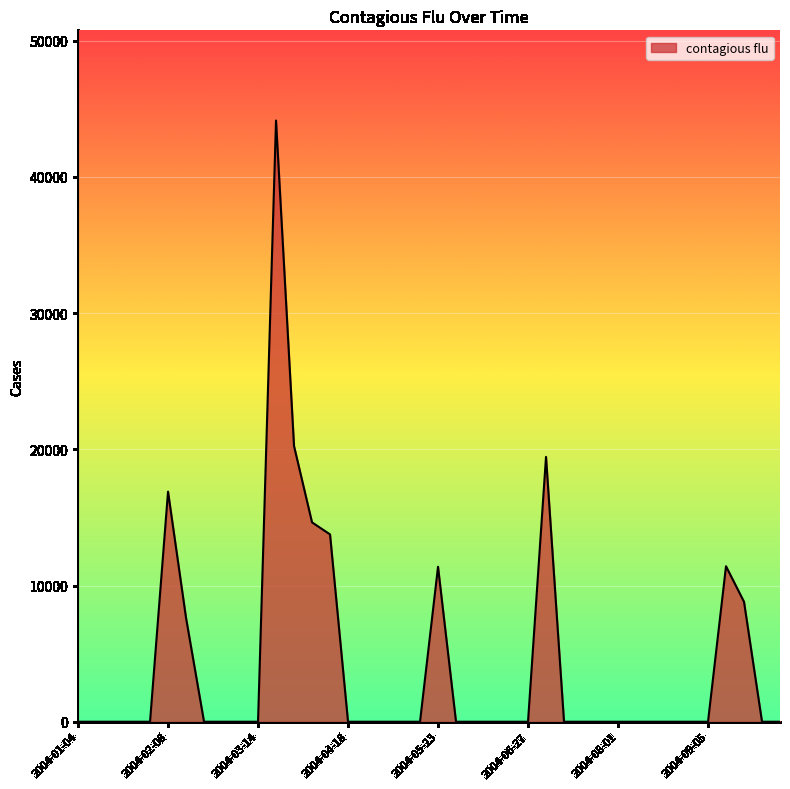

What is the difference between the maximum and minimum values?

44137.8